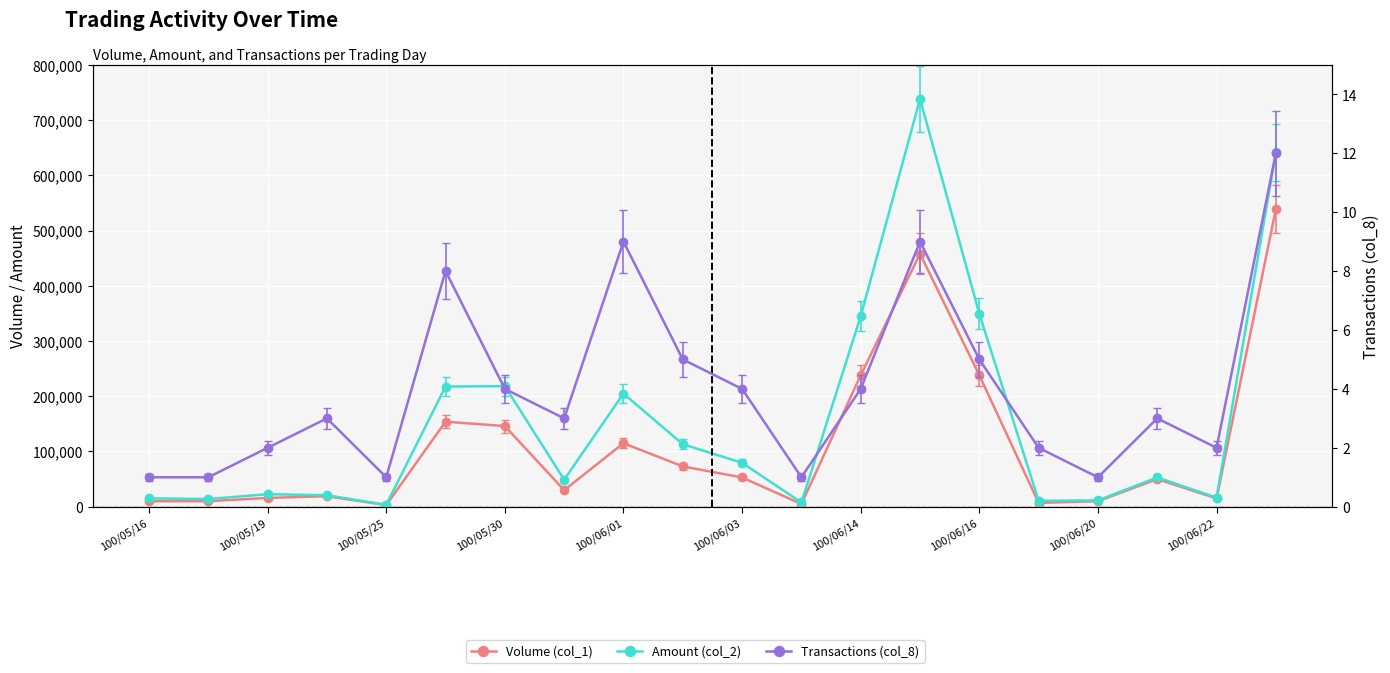

What is the difference between the maximum and minimum values in the Amount (col_2) series?

734740